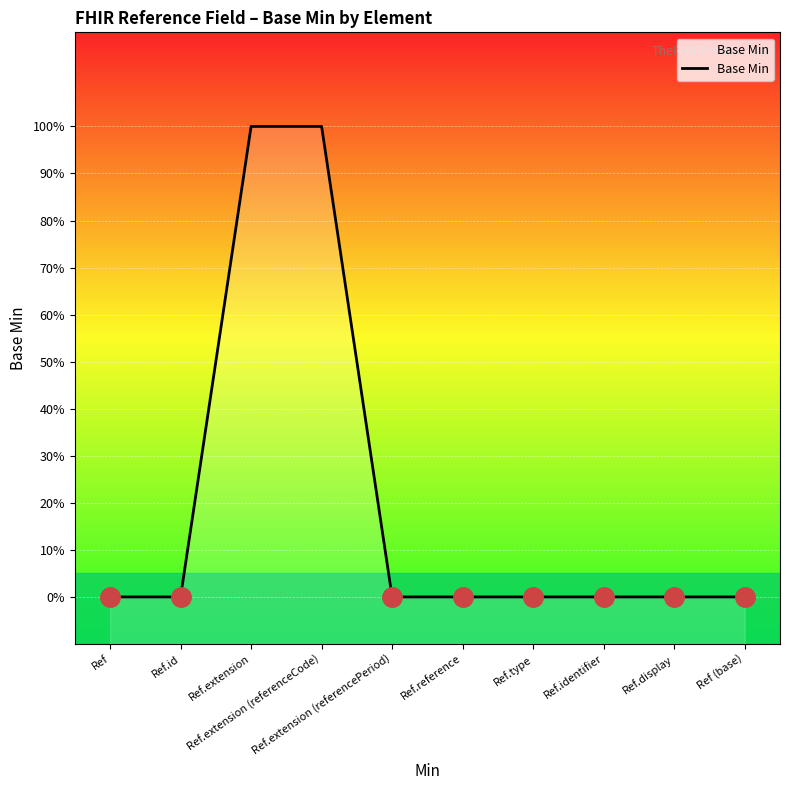

What is the difference between the maximum and minimum values?

1